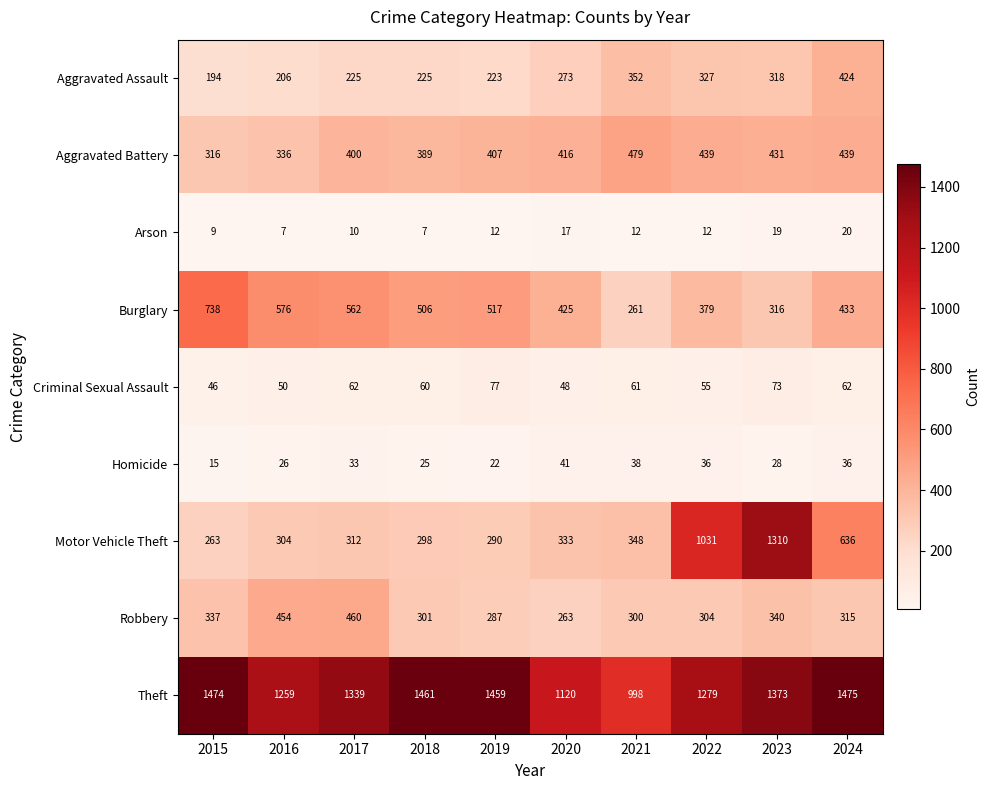

What is the sum of the Robbery values at 2017 and 2022?

764